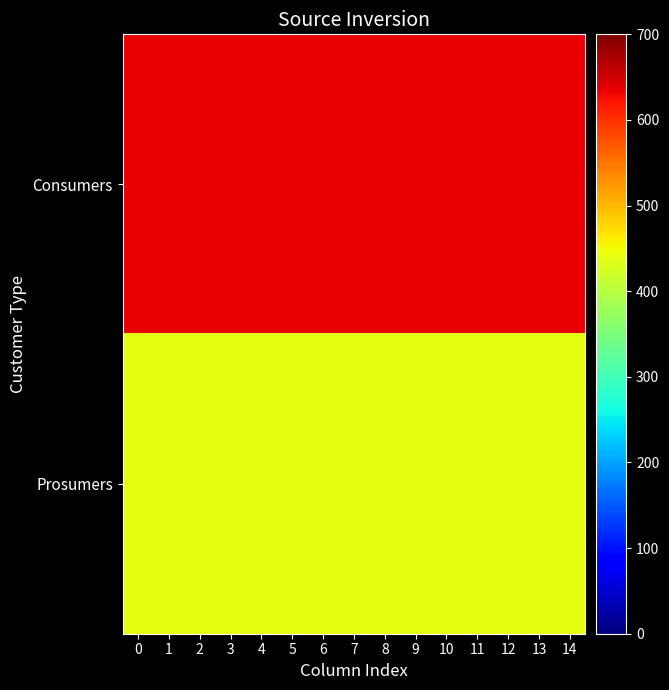

What is the maximum value shown in the chart?

635